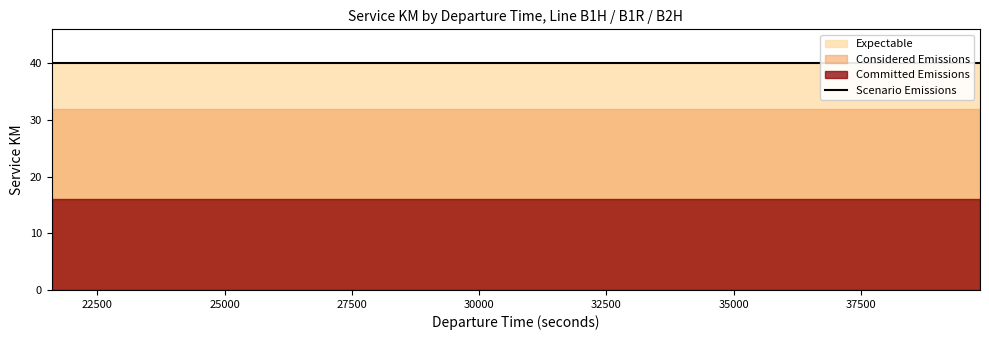

Is the value of Considered Emissions at B1H greater than the value of Committed Emissions at B1R?

No